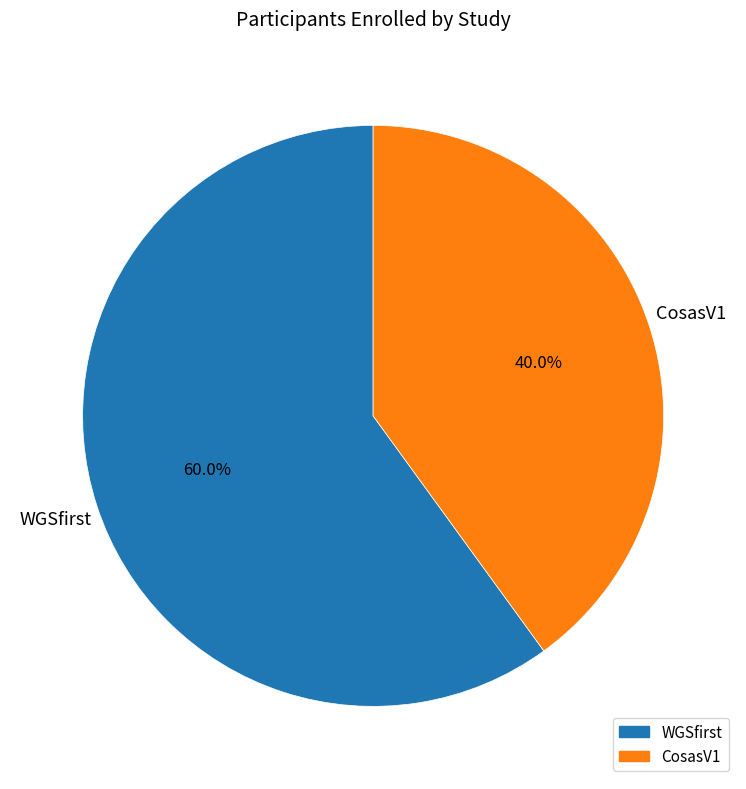

To the nearest percent, what portion does WGSfirst represent?

60%